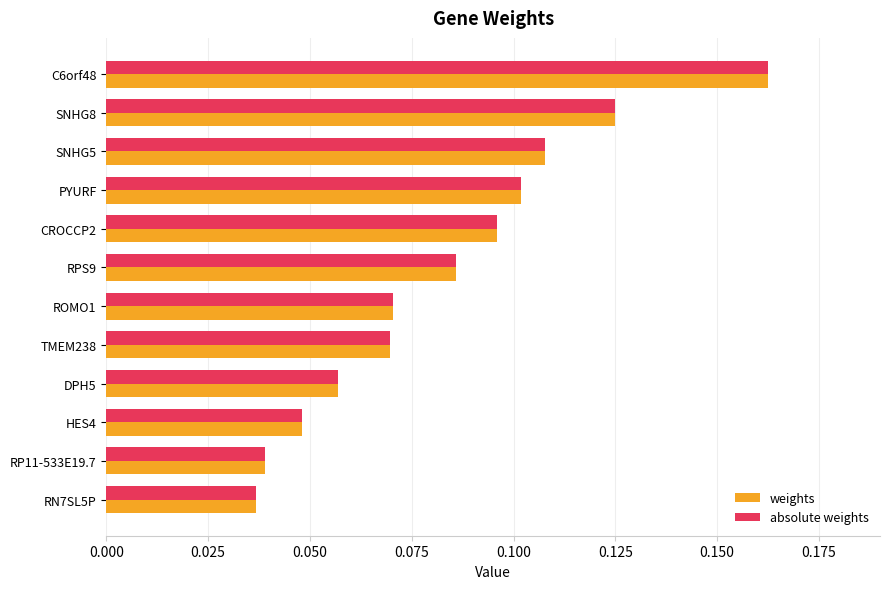

What are all the series names shown in the legend?

weights, absolute weights